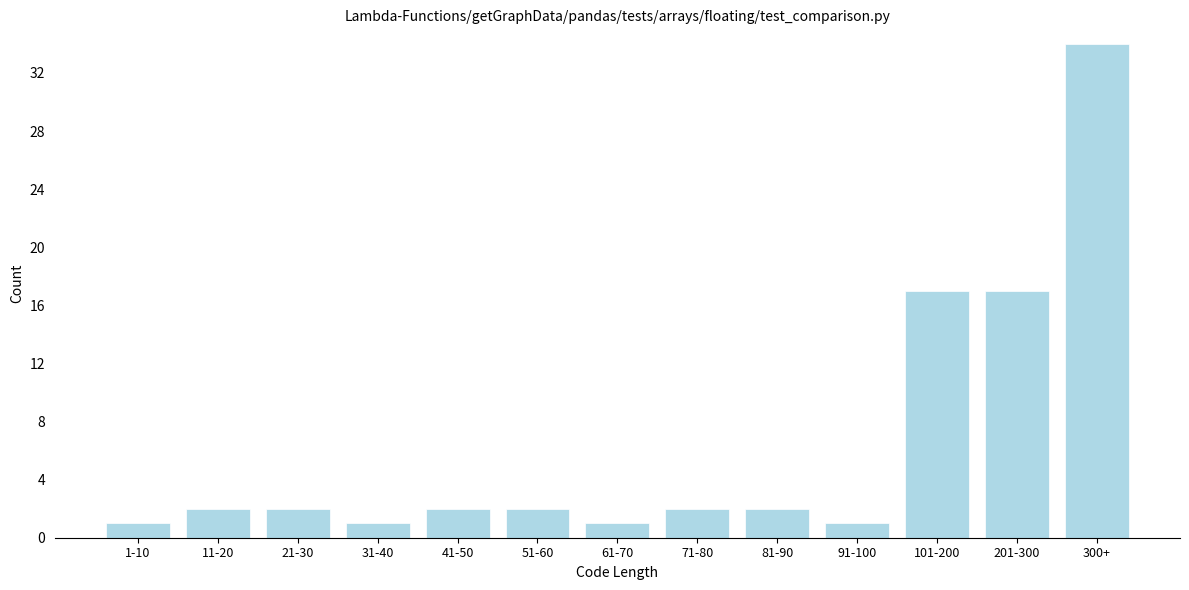

Reading right to left, what are all the values shown in this chart?

34	17	17	1	2	2	1	2	2	1	2	2	1